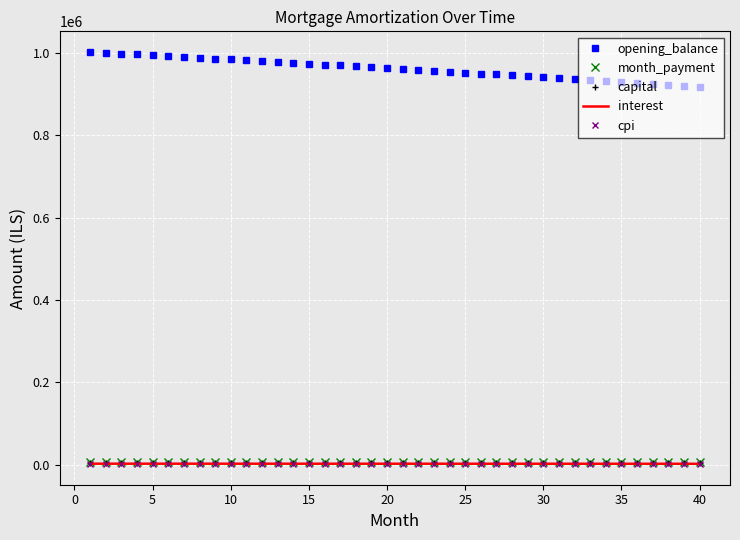

What is the maximum value shown in the chart?

1001833.3